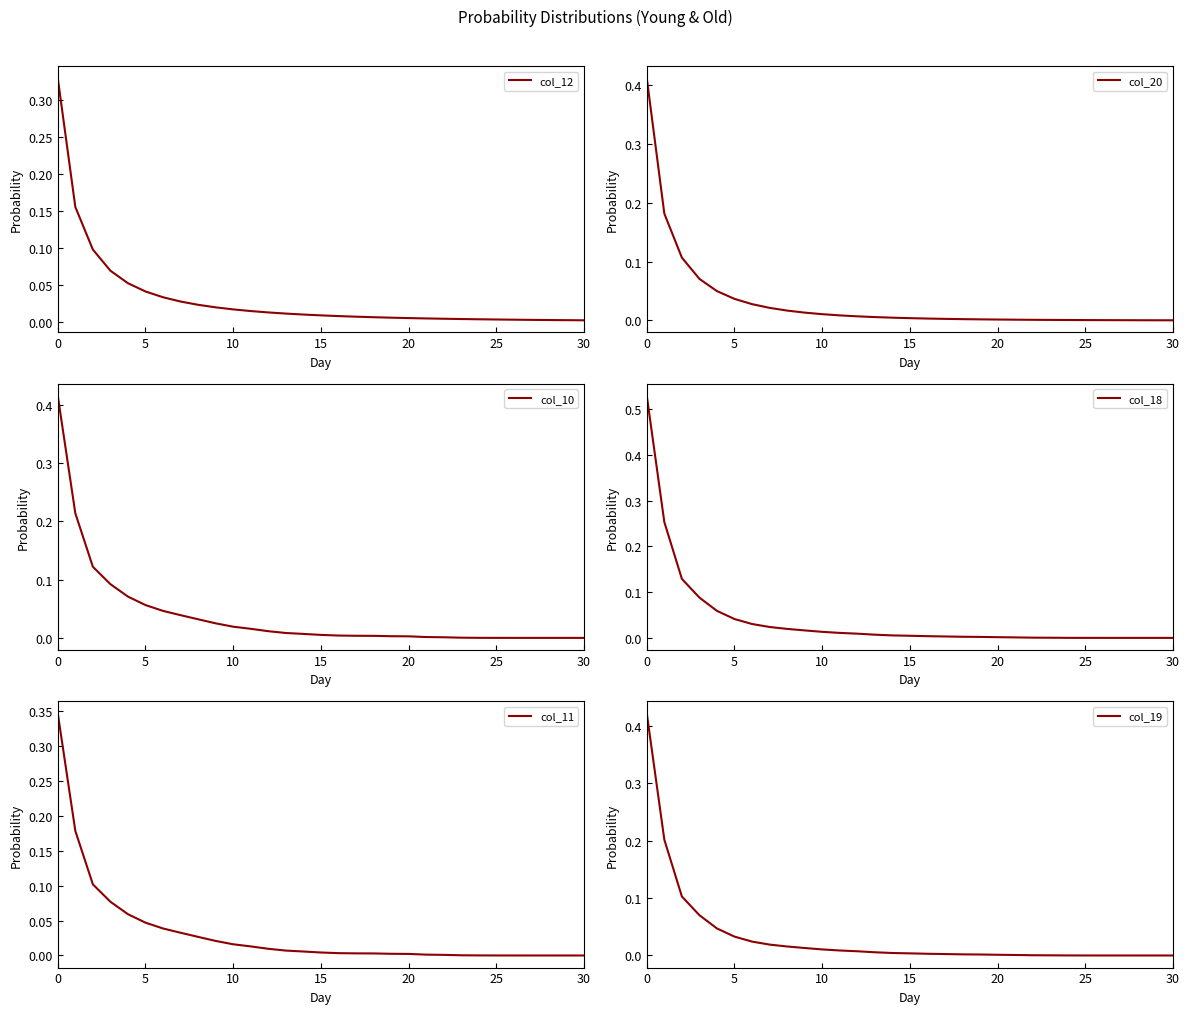

Does the chart display data point markers on the line(s)?

No